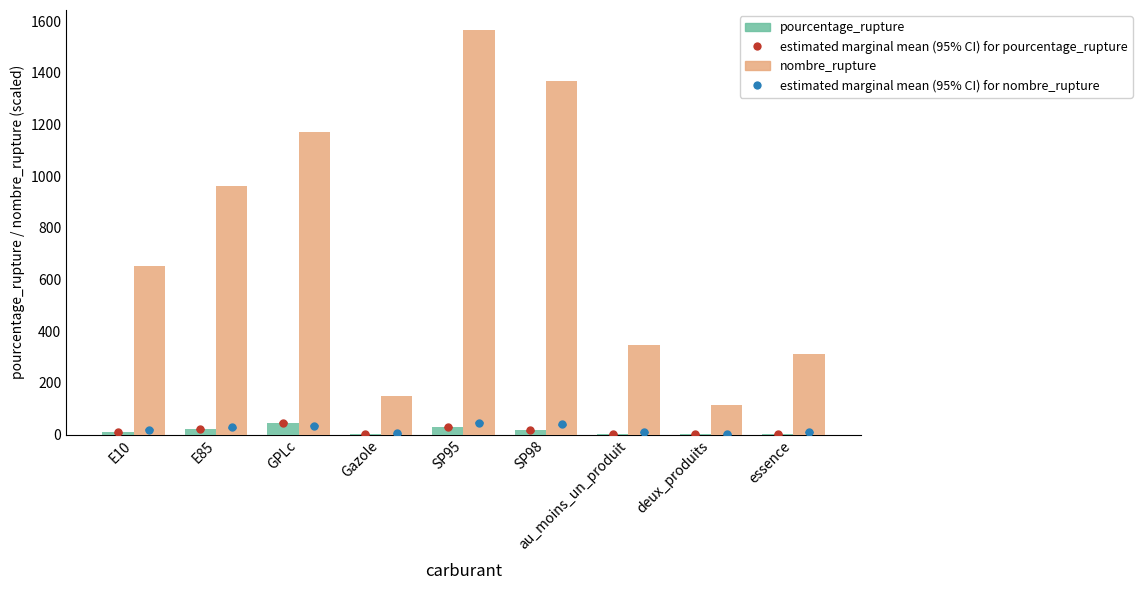

What is the average value of the pourcentage_rupture series?

14.8